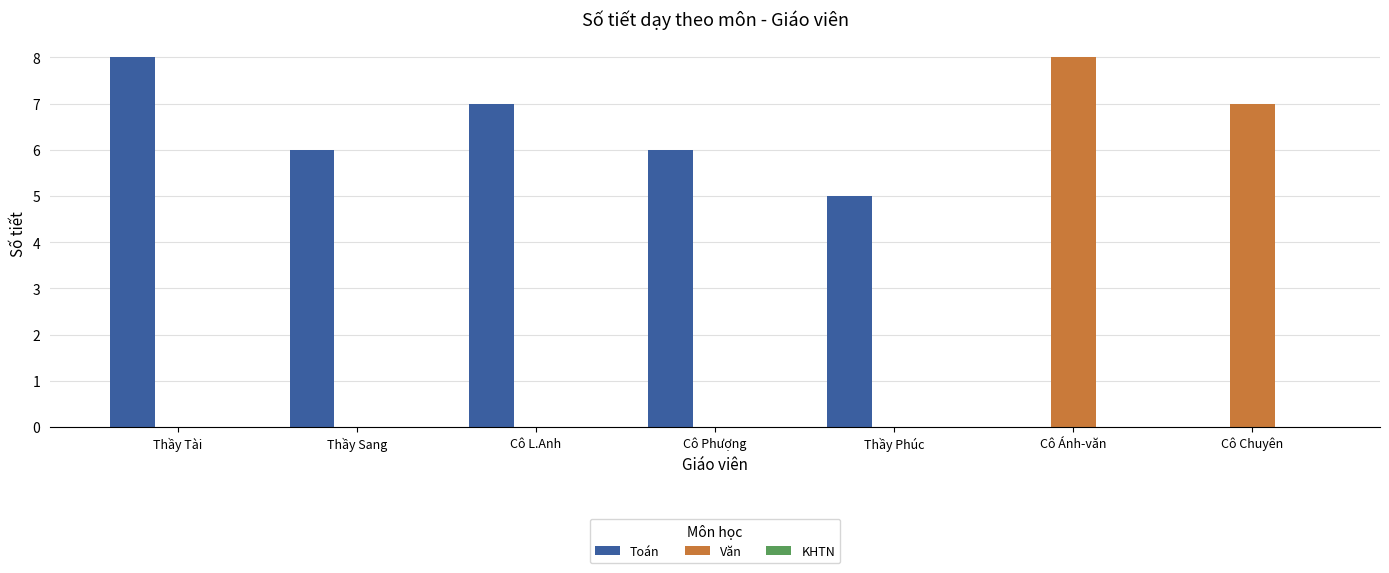

Does the chart contain stacked bars?

No